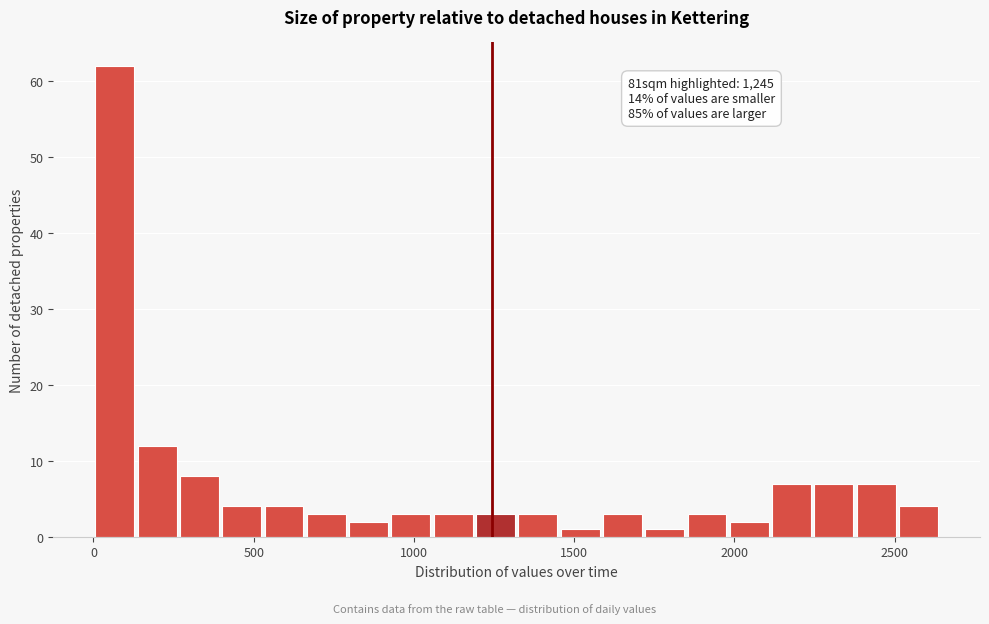

Around what value on the x-axis is the tallest bar? Give the approximate position of its centre, as read against the axis.

50